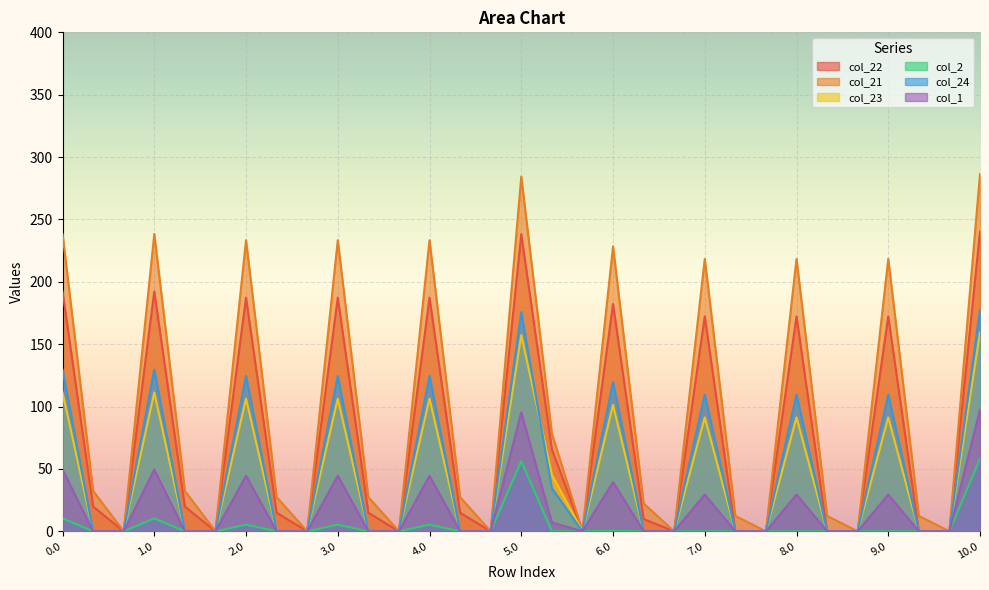

How many categories are shown in the chart?

31